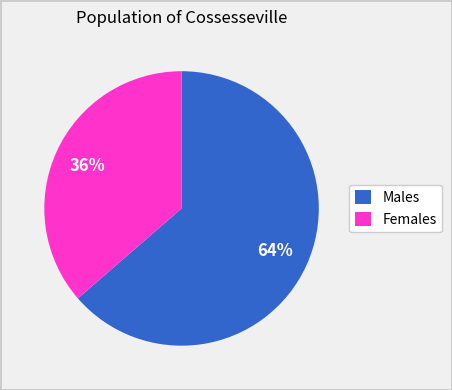

Rank the categories by value from highest to lowest.

Males, Females